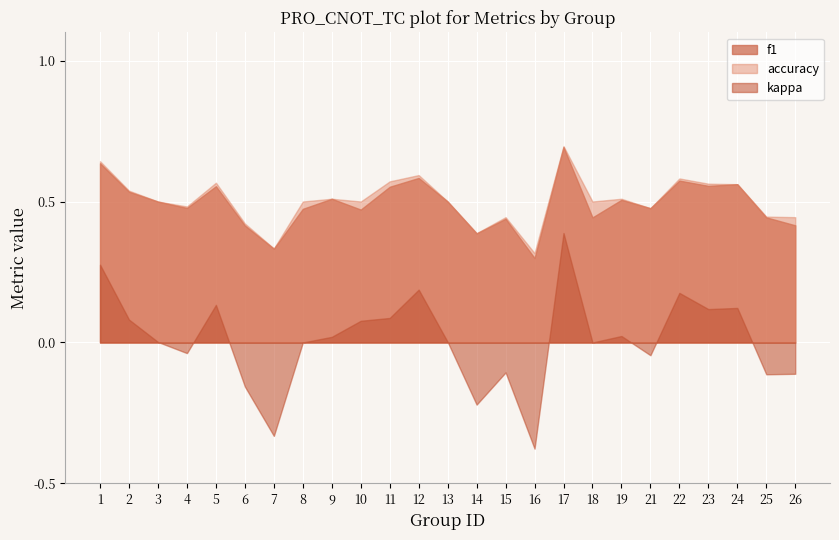

What is the average value of the accuracy series?

0.5